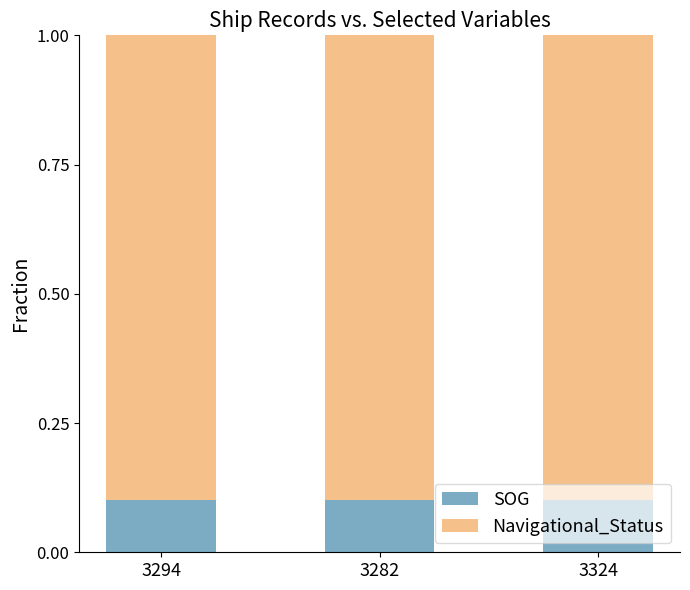

What is the total value across all series at 3282?

1.0